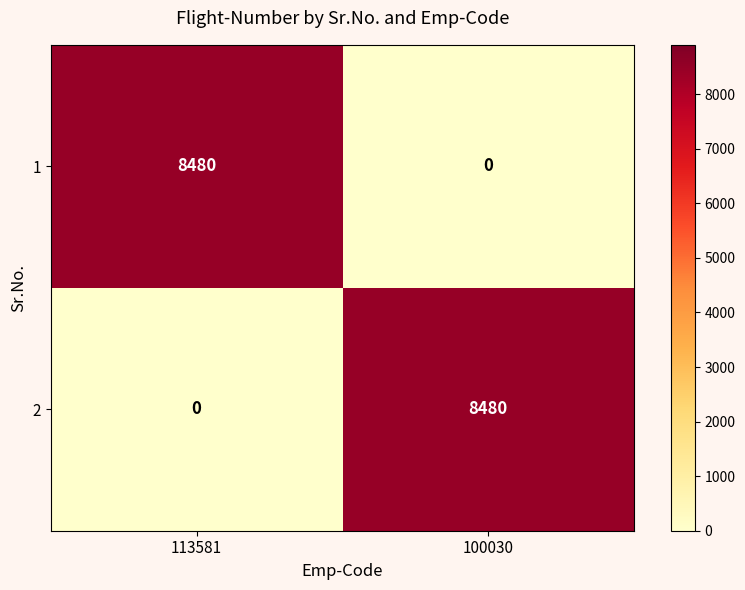

How many values in 2 are above zero?

1